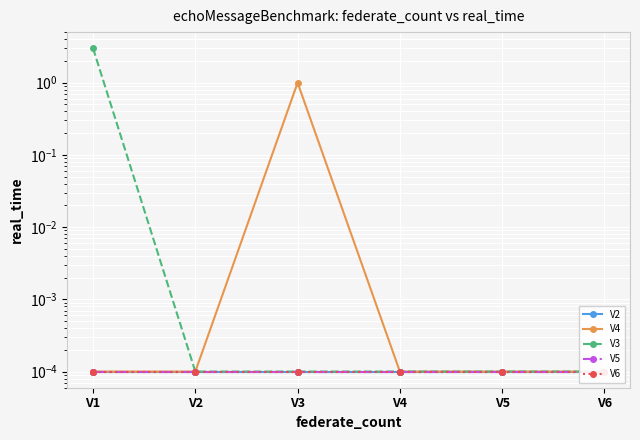

Which category has the lowest value across all series?

V1